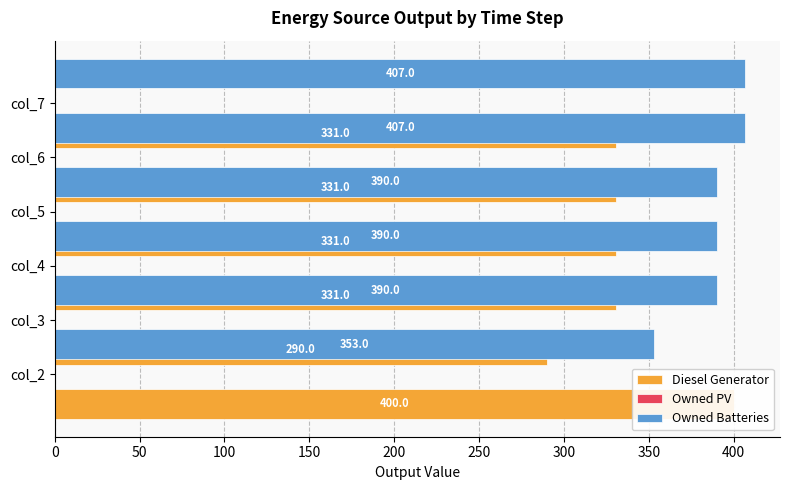

What is the value of the Diesel Generator bar at the 3rd from the left?

331.0